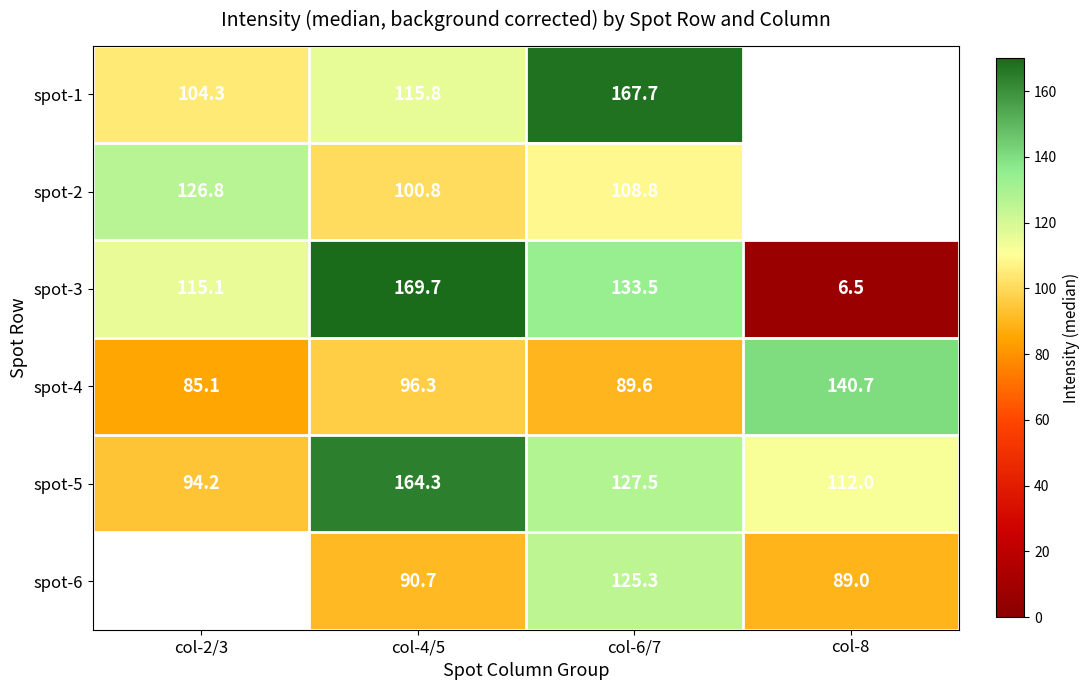

How many values in the spot-4 series are below 96?

2